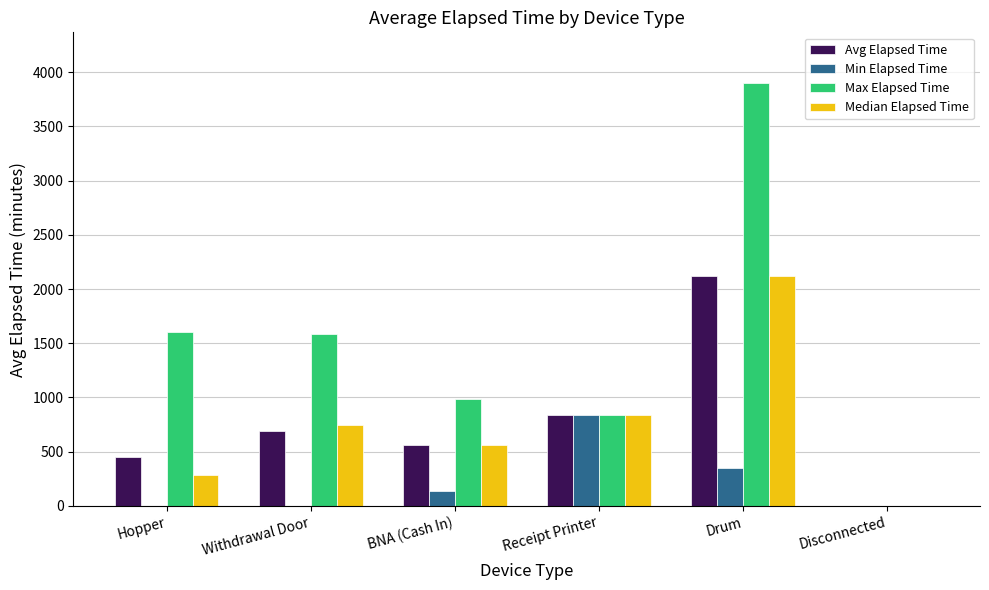

At which category is the sum across all series the highest?

Drum